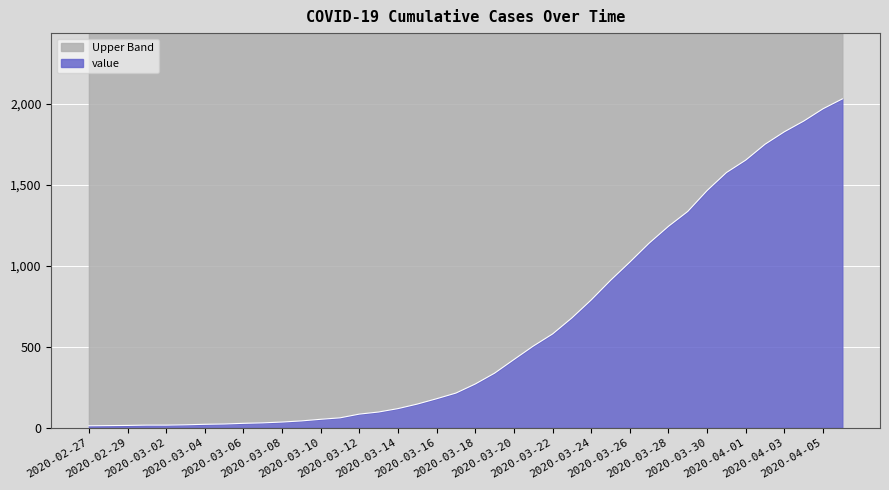

List the labels in order of value, smallest first.

2020-02-27, 2020-02-28, 2020-02-29, 2020-03-01, 2020-03-02, 2020-03-03, 2020-03-04, 2020-03-05, 2020-03-06, 2020-03-07, 2020-03-08, 2020-03-09, 2020-03-10, 2020-03-11, 2020-03-12, 2020-03-13, 2020-03-14, 2020-03-15, 2020-03-16, 2020-03-17, 2020-03-18, 2020-03-19, 2020-03-20, 2020-03-21, 2020-03-22, 2020-03-23, 2020-03-24, 2020-03-25, 2020-03-26, 2020-03-27, 2020-03-28, 2020-03-29, 2020-03-30, 2020-03-31, 2020-04-01, 2020-04-02, 2020-04-03, 2020-04-04, 2020-04-05, 2020-04-06